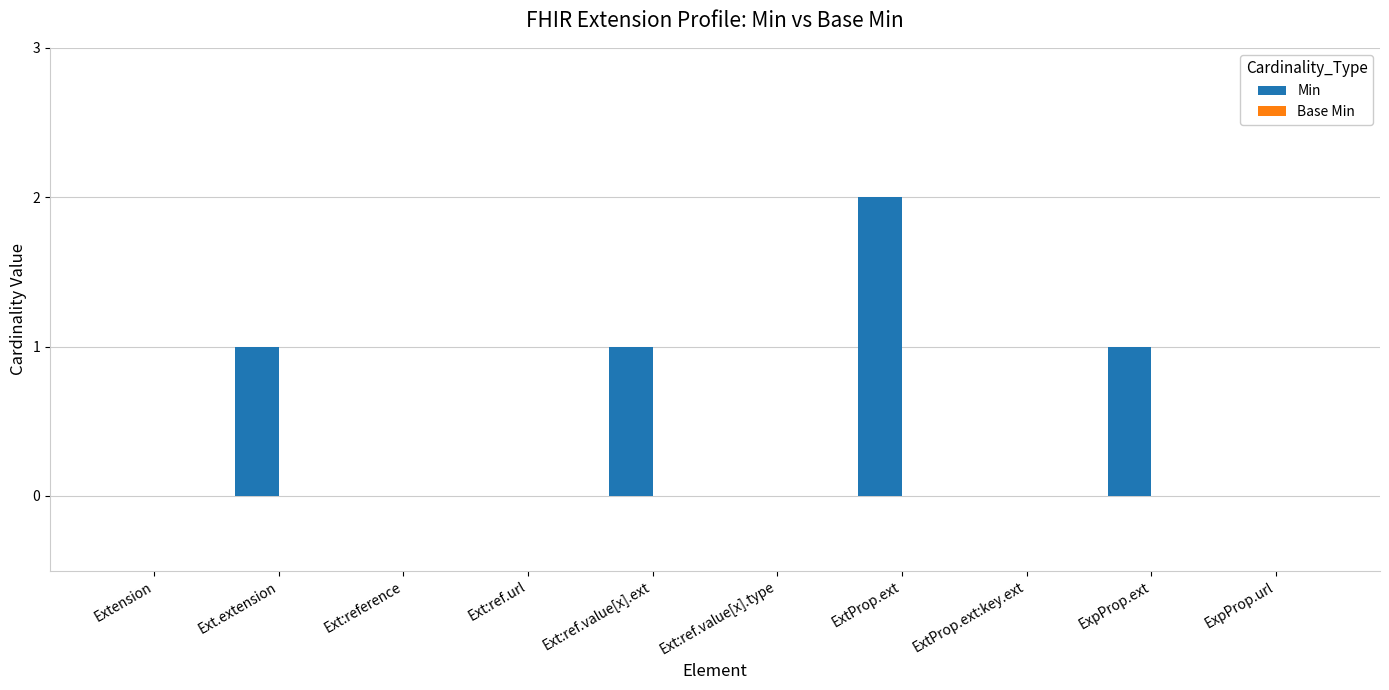

Between Ext:ref.value[x].ext and Extension, which is larger?

Ext:ref.value[x].ext